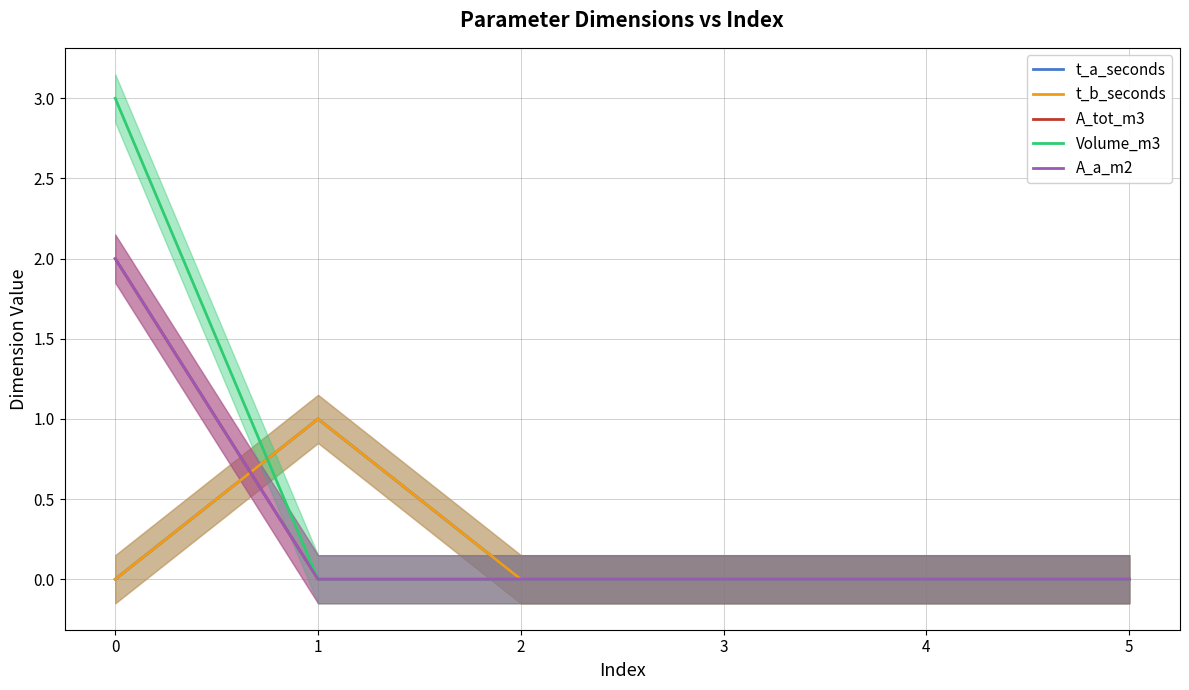

Is it true that t_a_seconds equals 0 at 4?

False